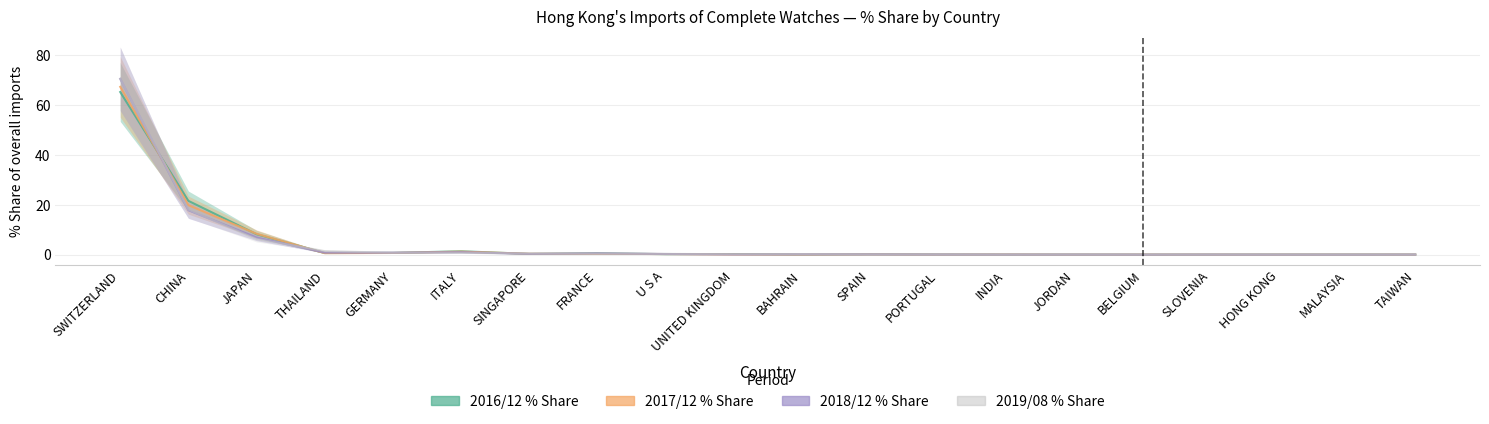

At how many categories does at least one series exceed 24?

1